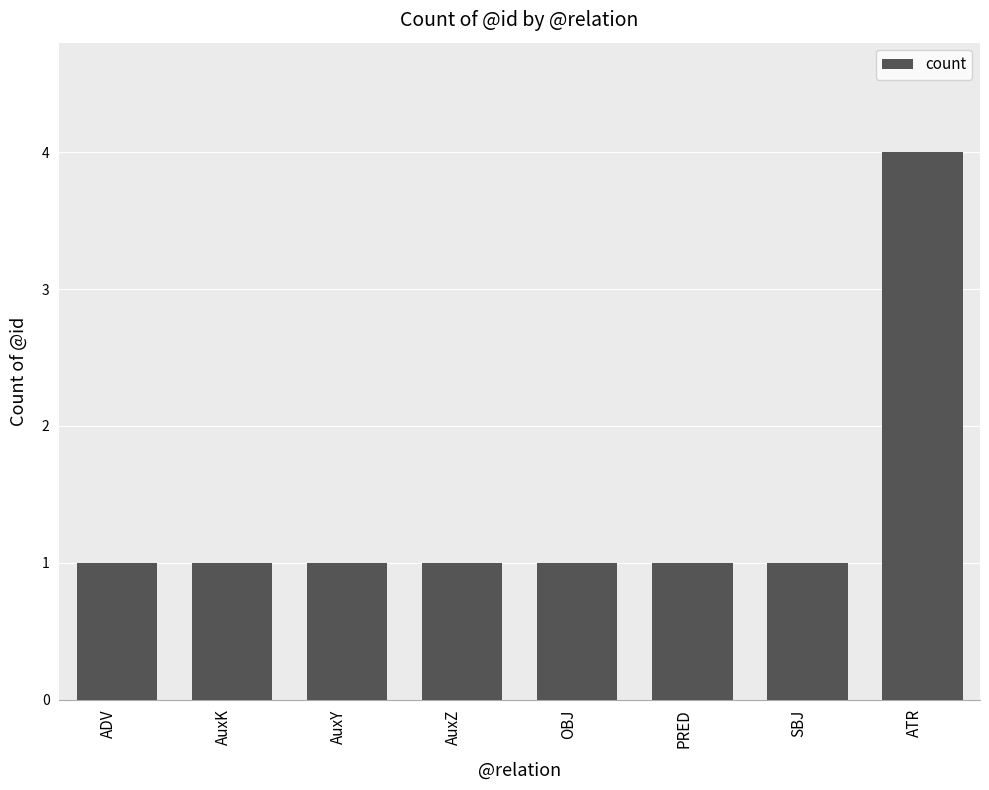

What is the label of the 7th bar from the left?

SBJ